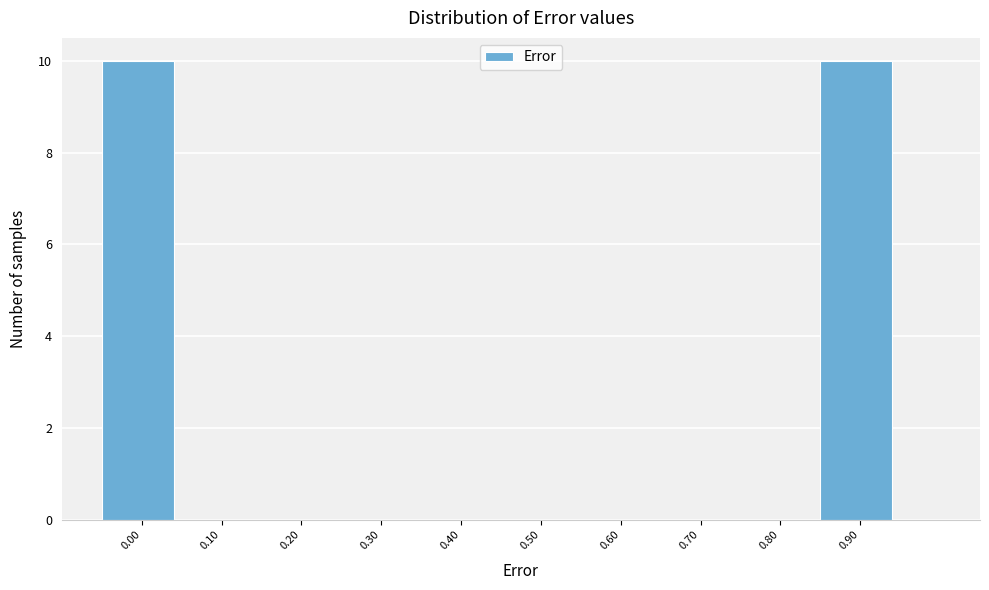

Reading right to left, transcribe all the data shown in this chart.

0.90=10	0.80=0	0.70=0	0.60=0	0.50=0	0.40=0	0.30=0	0.20=0	0.10=0	0.00=10